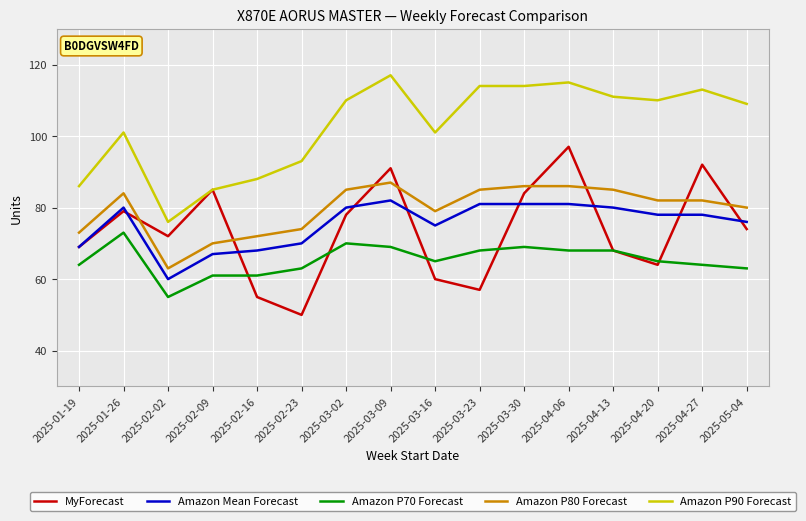

What is the difference between the highest and lowest values at 2025-04-13?

43